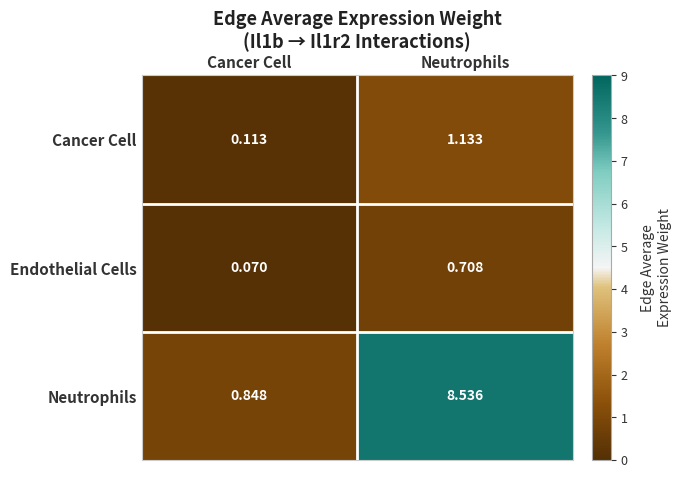

Which series has the largest total across all categories?

Neutrophils